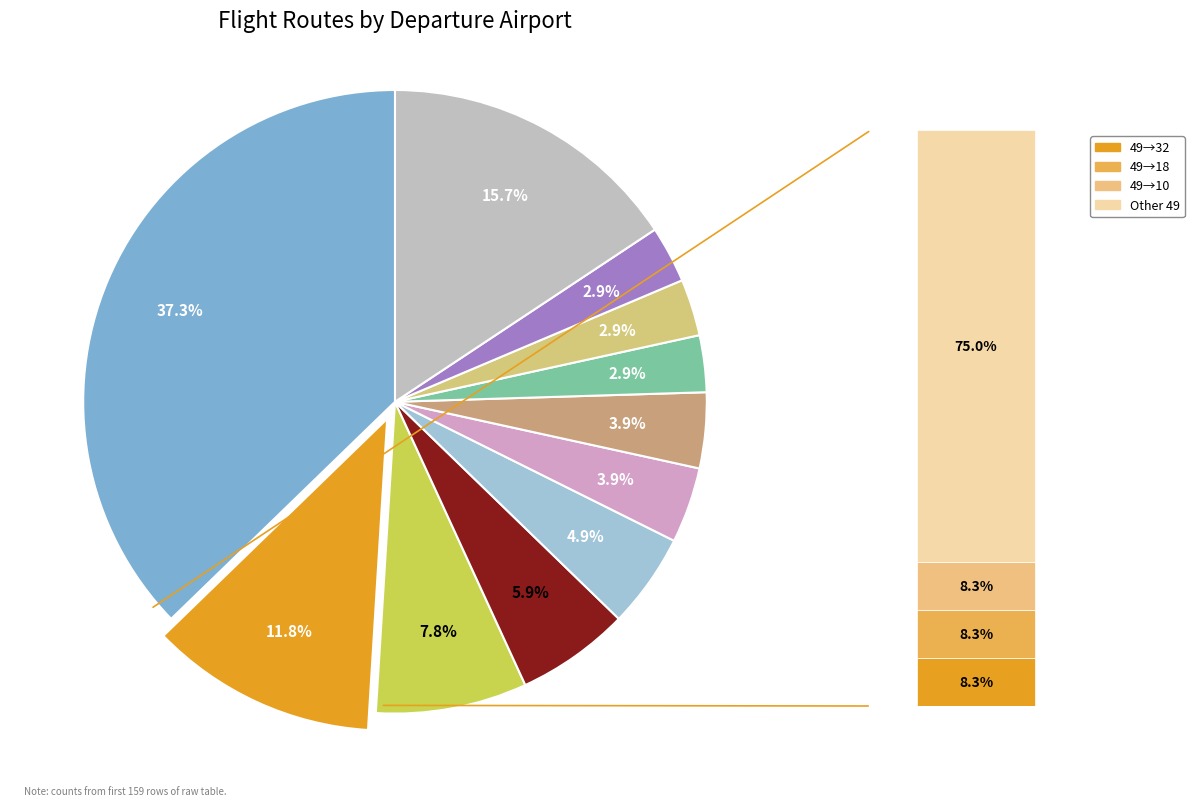

Count the number of slices in the pie.

11